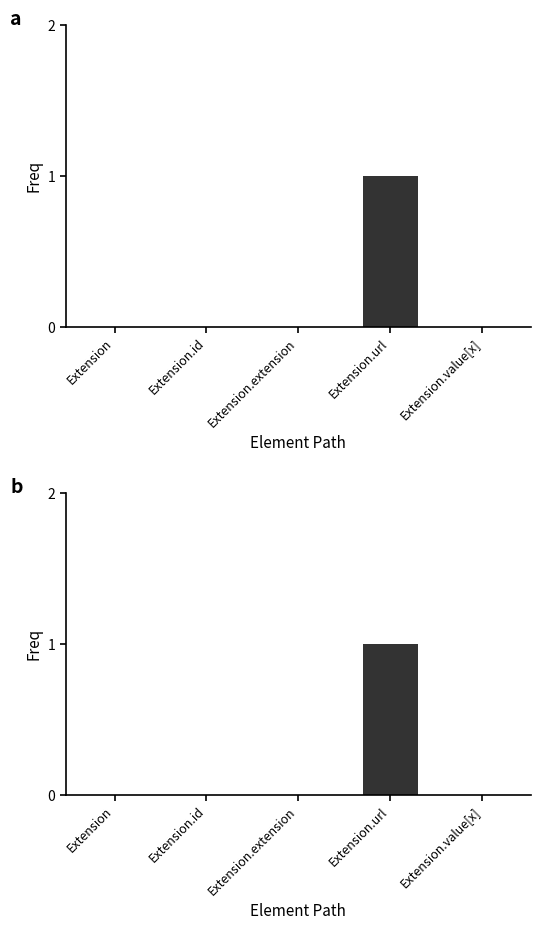

Reading right to left, list all the values displayed in this chart.

Min: Extension.value[x]=0	Extension.url=1	Extension.extension=0	Extension.id=0	Extension=0
Base Min: Extension.value[x]=0	Extension.url=1	Extension.extension=0	Extension.id=0	Extension=0